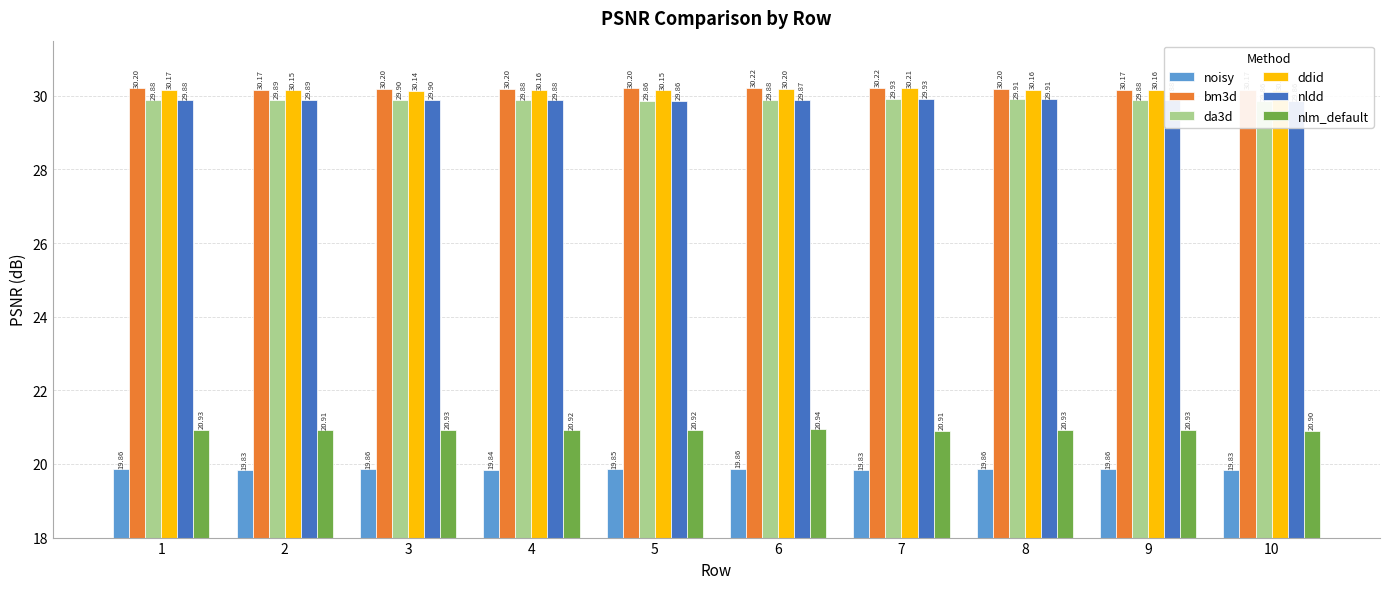

Reading right to left, extract all data points from this chart.

noisy: 19.8	19.9	19.9	19.8	19.9	19.9	19.8	19.9	19.8	19.9
bm3d: 30.2	30.2	30.2	30.2	30.2	30.2	30.2	30.2	30.2	30.2
da3d: 29.9	29.9	29.9	29.9	29.9	29.9	29.9	29.9	29.9	29.9
ddid: 30.2	30.2	30.2	30.2	30.2	30.2	30.2	30.1	30.1	30.2
nldd: 29.9	29.9	29.9	29.9	29.9	29.9	29.9	29.9	29.9	29.9
nlm_default: 20.9	20.9	20.9	20.9	20.9	20.9	20.9	20.9	20.9	20.9